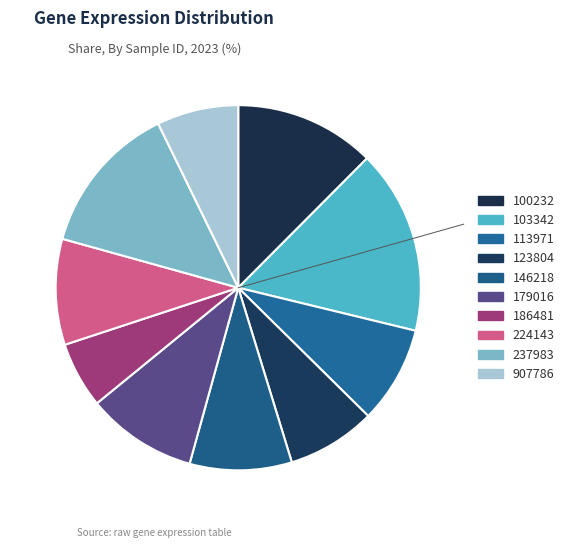

True or false: 113971 accounts for 1% of the total.

False